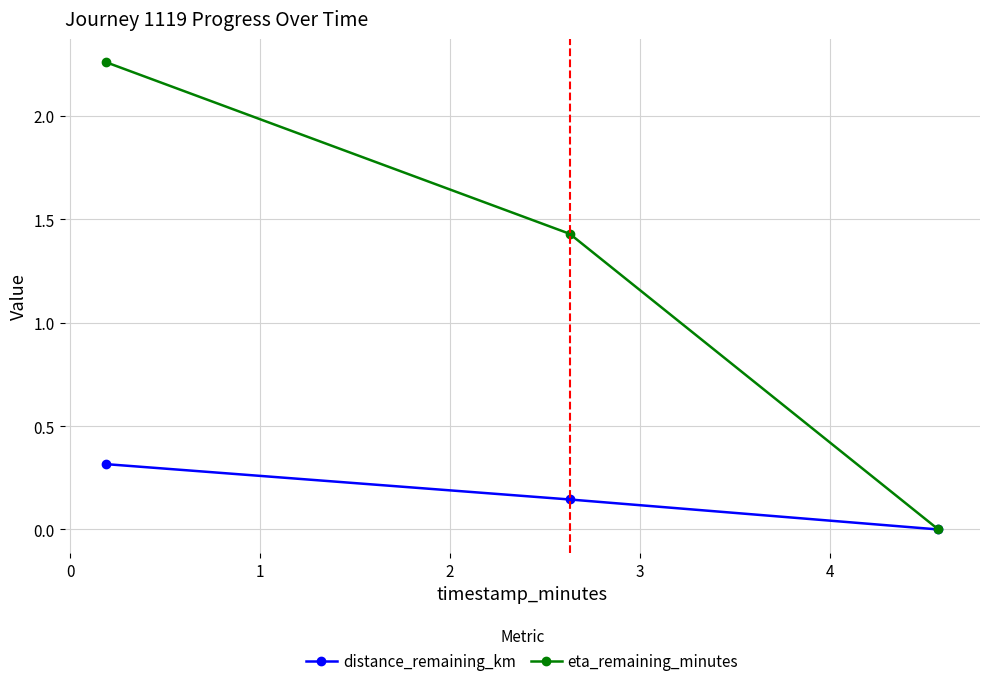

Rank the series by their average value, from highest to lowest.

eta_remaining_minutes, distance_remaining_km